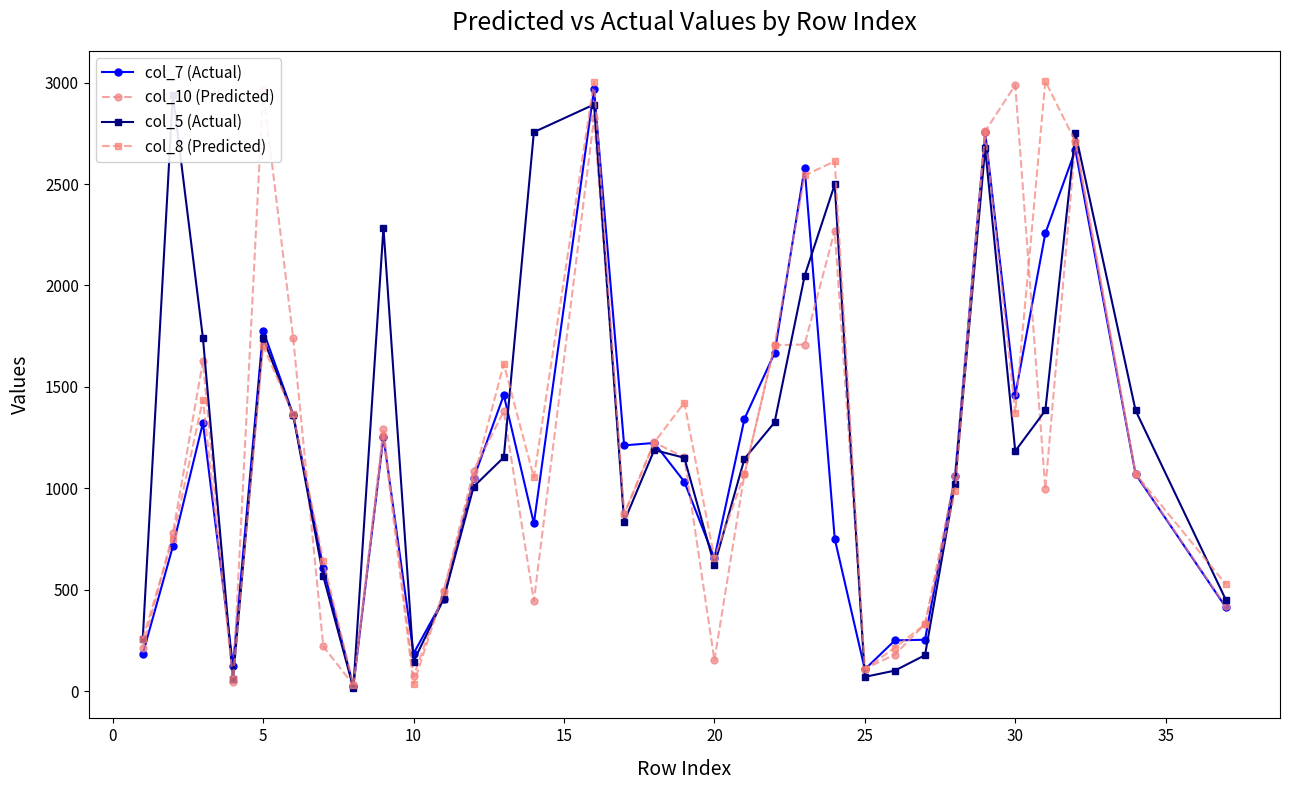

What is the difference between the maximum and minimum values in the col_10 (Predicted) series?

2956